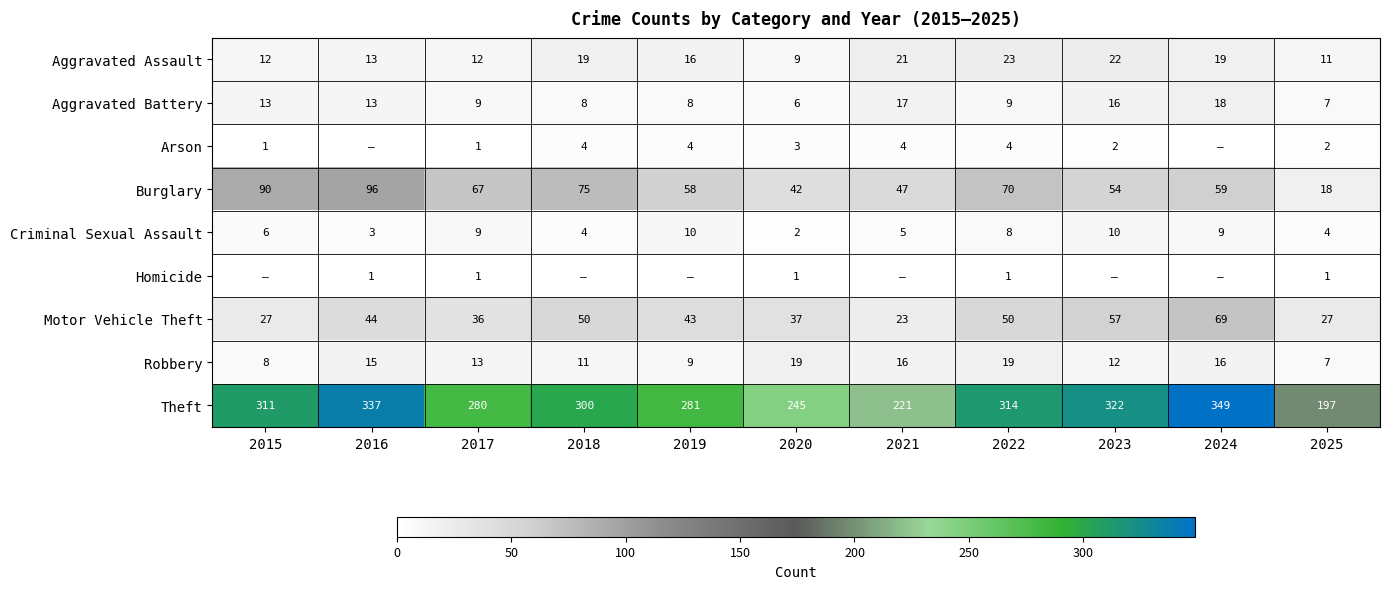

What value does the Aggravated Battery series have at 2020, to the nearest 5?

5